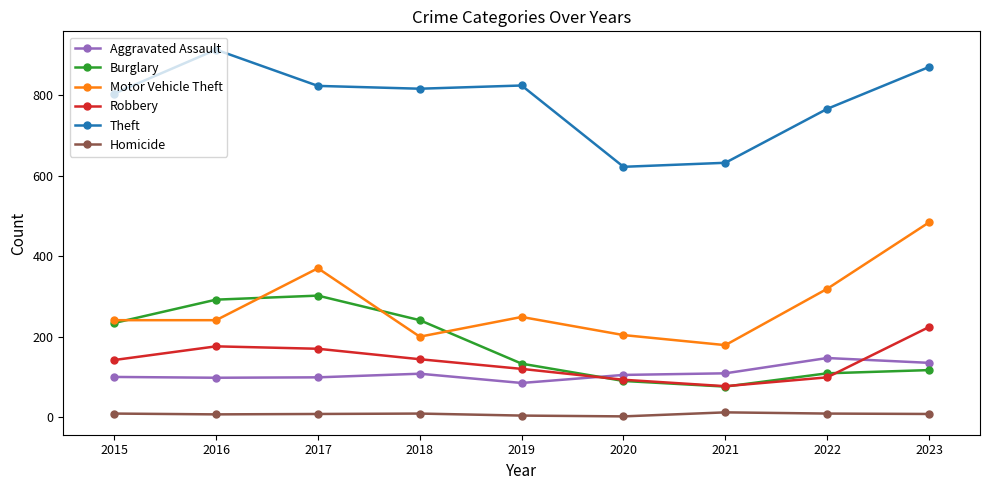

Which series has the largest total across all categories?

Theft